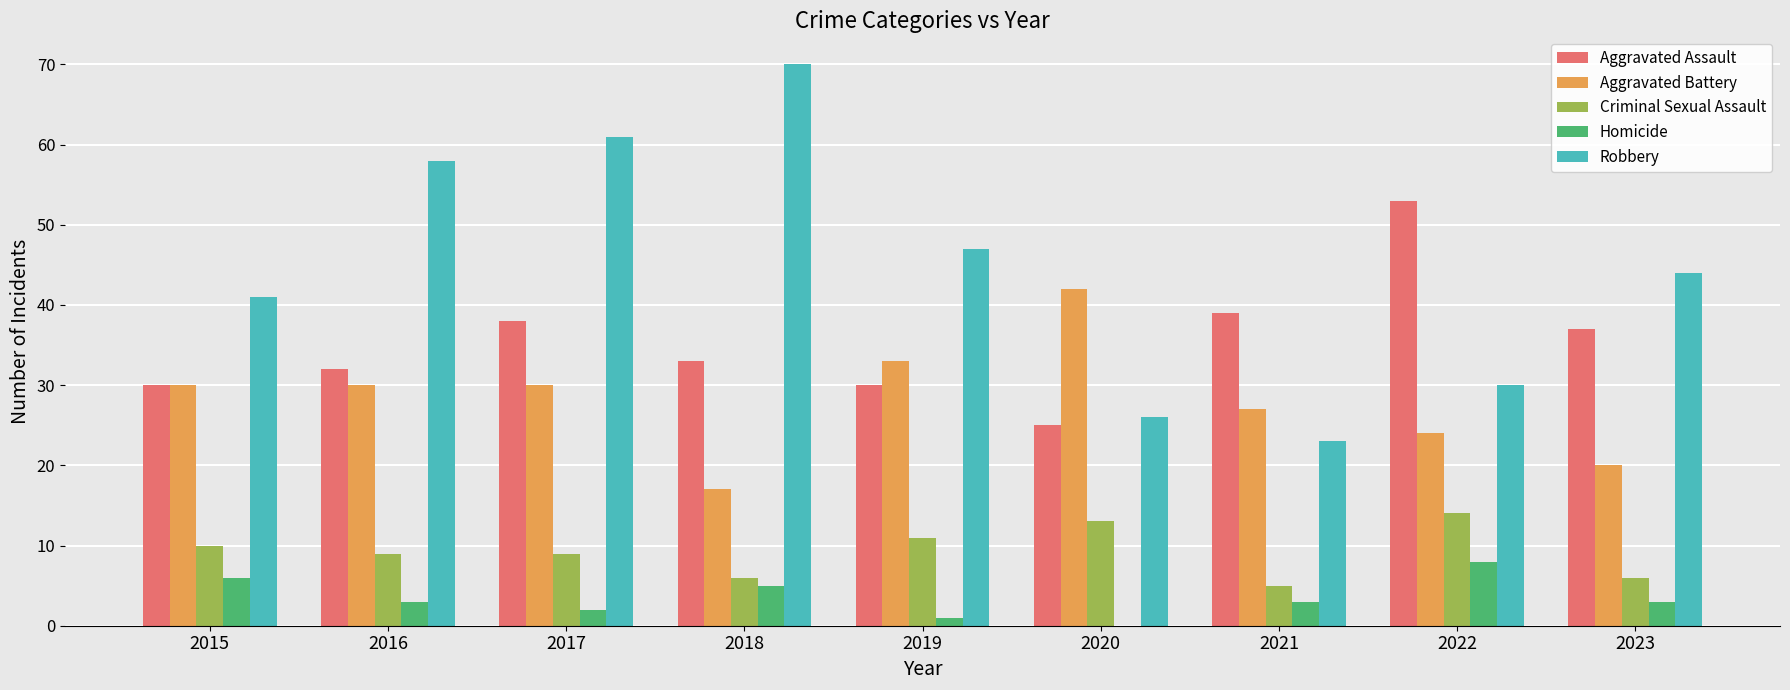

How many data points does each series have?

9